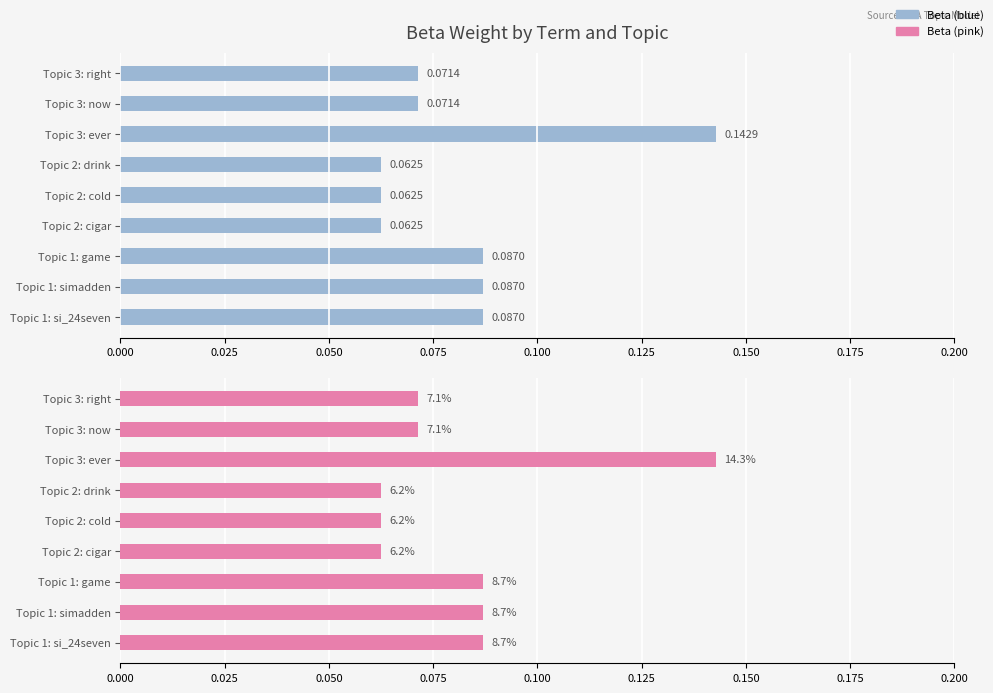

What is the difference between the maximum and minimum values in the Beta (blue) series?

0.1